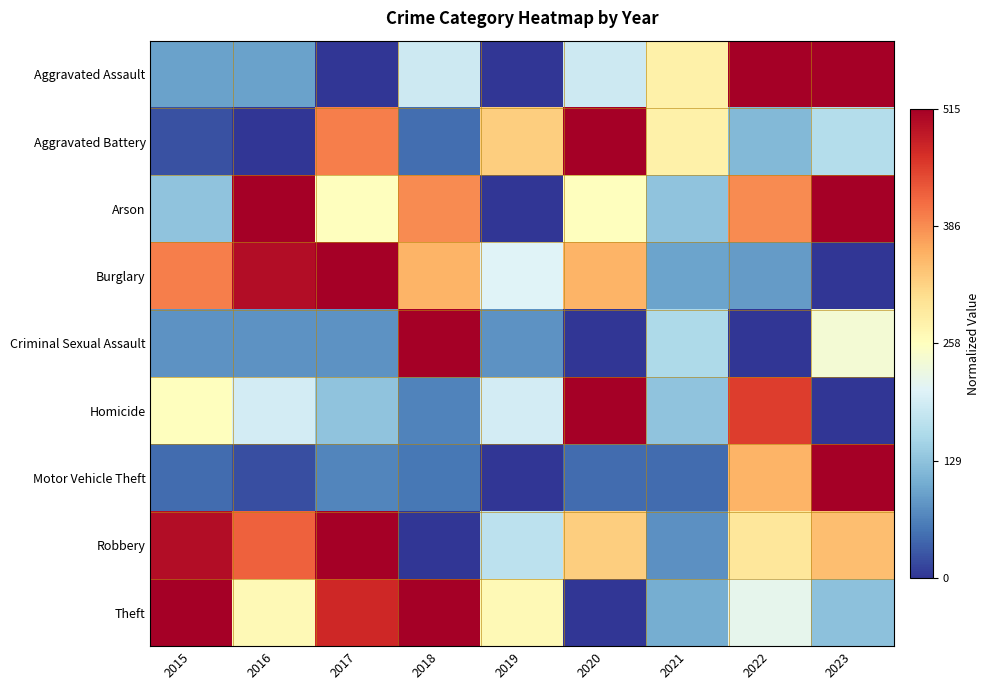

At how many categories does at least one series exceed 0?

9